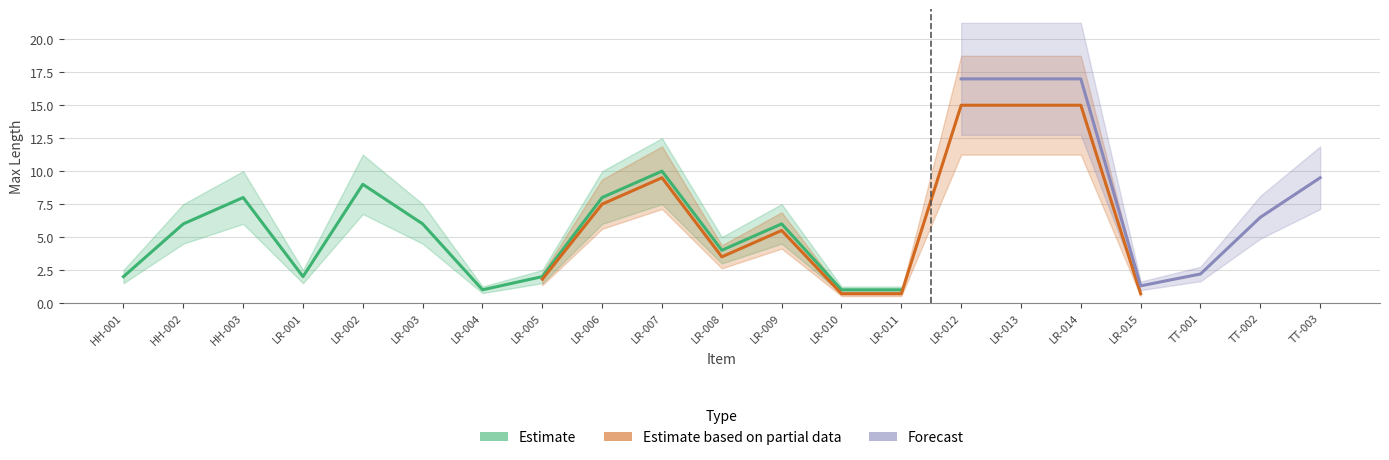

True or false: Estimate based on partial data and Forecast cross at least once.

False